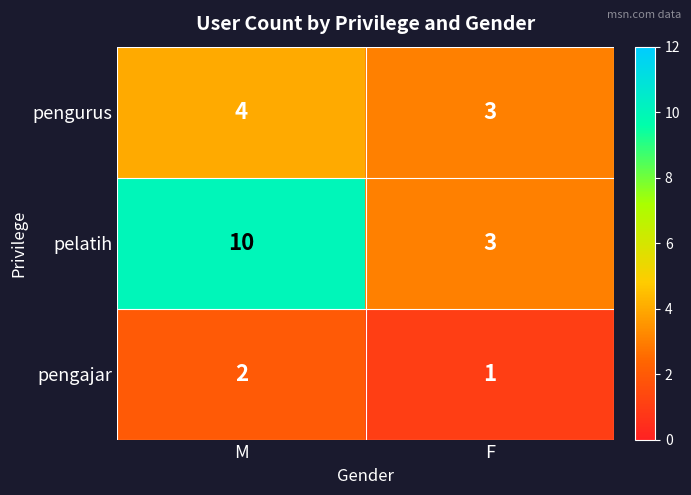

List the series in order of their peak value, lowest first.

pengajar, pengurus, pelatih